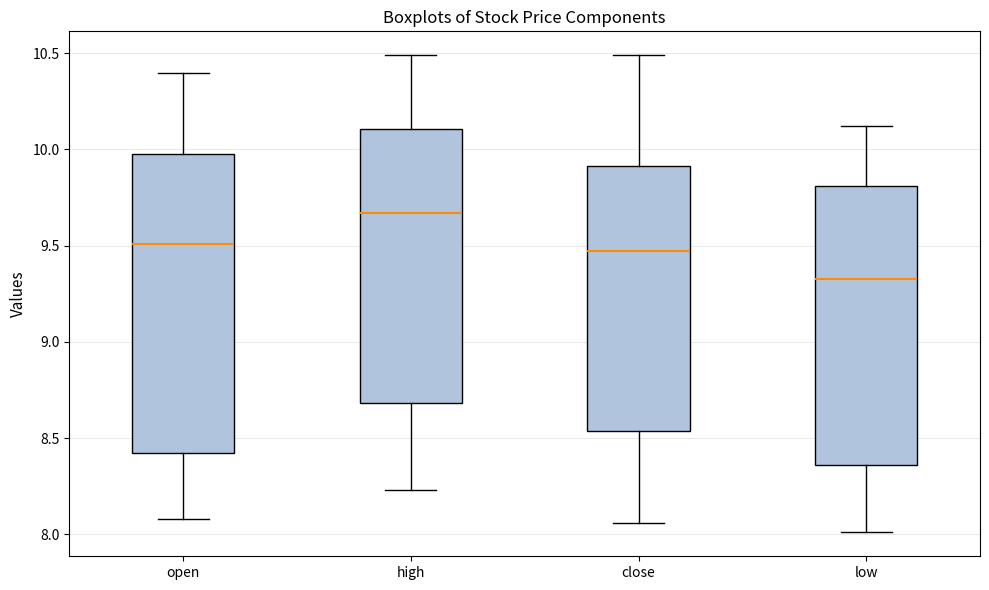

Reading left to right, read every box against the y-axis: the position of its median line, the range the box covers, and the ends of its whiskers. The values are not printed on the chart, so give them approximately, as read against the axis.

open: median 9.50, box 8.40 to 10.00, whiskers 8.10 to 10.40
high: median 9.65, box 8.70 to 10.10, whiskers 8.25 to 10.50
close: median 9.45, box 8.55 to 9.90, whiskers 8.05 to 10.50
low: median 9.35, box 8.35 to 9.80, whiskers 8.00 to 10.10